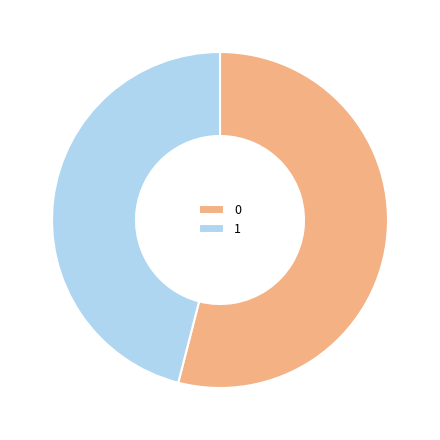

What is the ratio of the value at 1 to the value at 0?

0.9